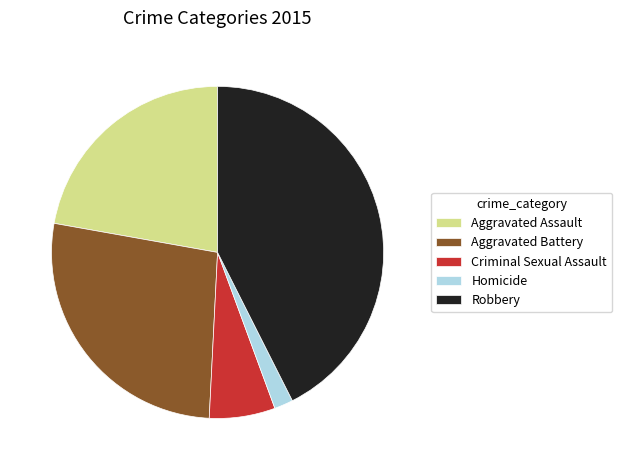

The Homicide slice represents 2% of the pie. True or false?

True